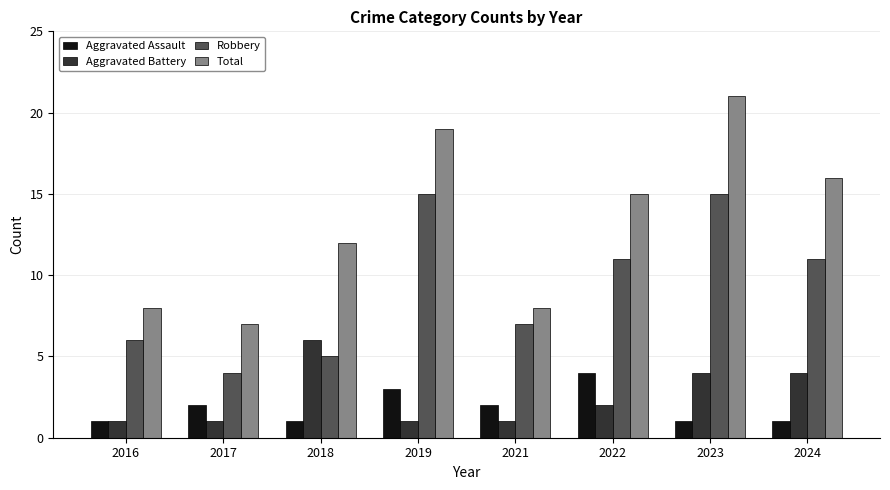

Which series has the largest total across all categories?

Total